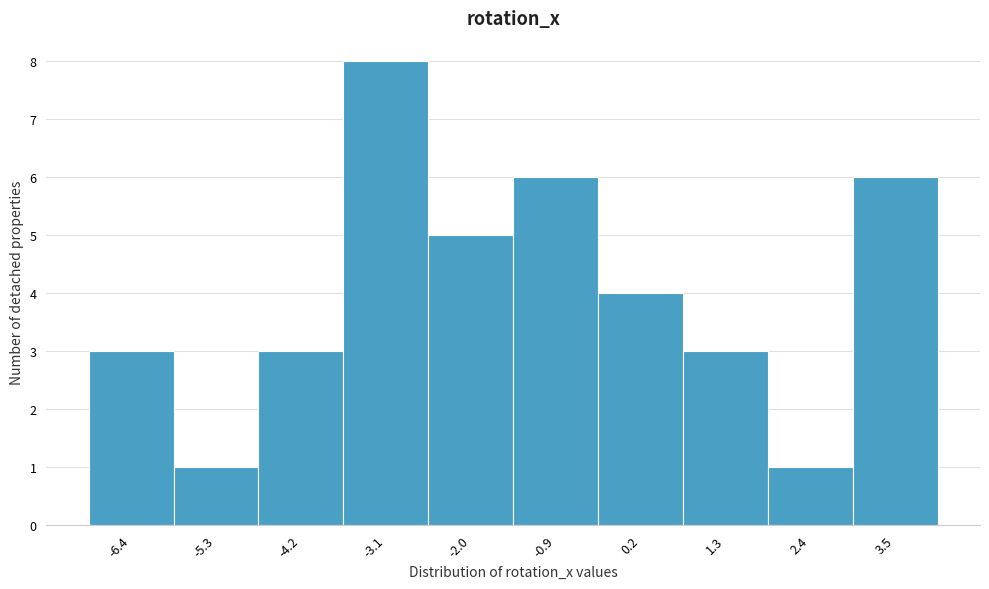

Reading left to right, transcribe this chart: for each bar, give the range it covers on the x-axis and its height. Neither the bar edges nor the heights are printed on the chart, so give them approximately, as read against the axes.

-7.0 to -5.8: 3
-5.8 to -4.8: 1
-4.8 to -3.6: 3
-3.6 to -2.6: 8
-2.6 to -1.4: 5
-1.4 to -0.4: 6
-0.4 to 0.8: 4
0.8 to 1.8: 3
1.8 to 3.0: 1
3.0 to 4.0: 6